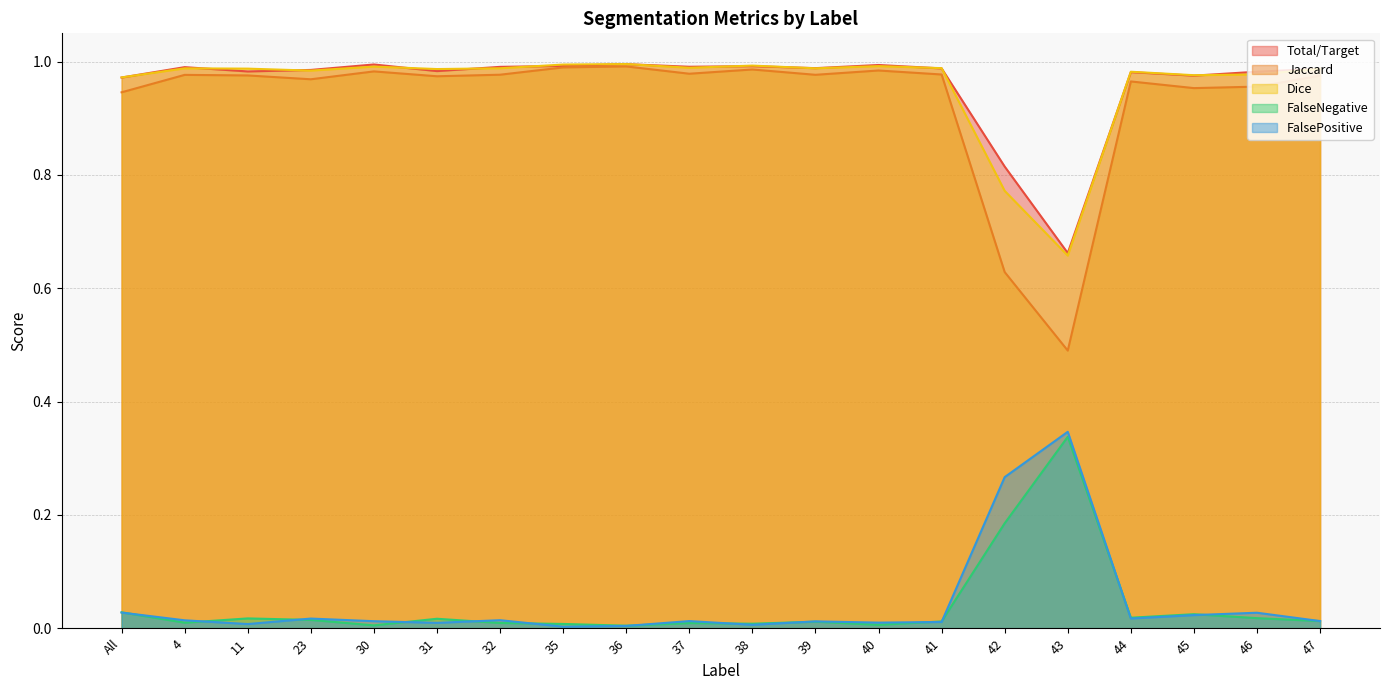

Which series changed the most between 4 and 41?

FalsePositive